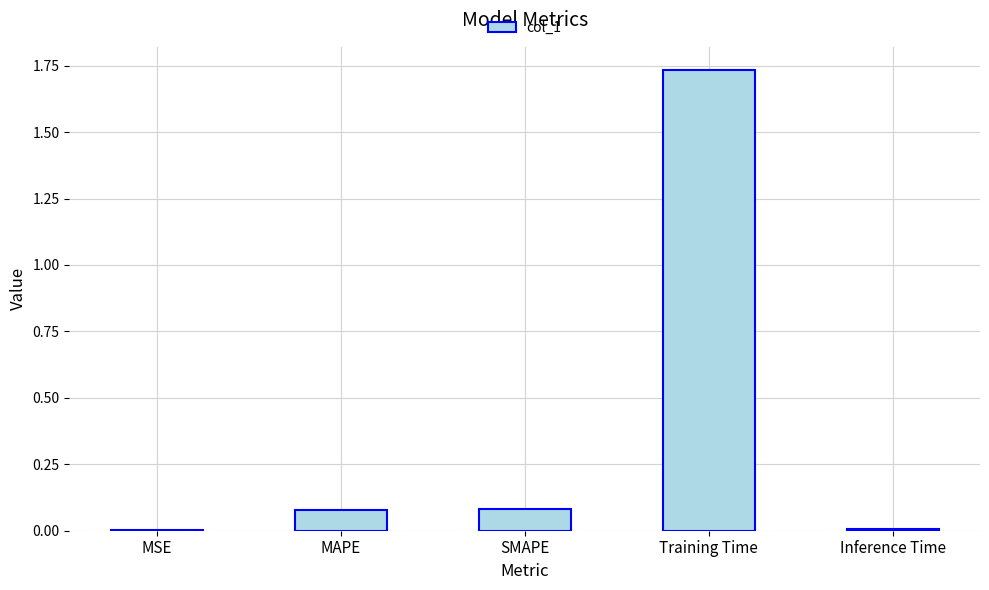

Which label corresponds to the largest value in the chart?

Training Time